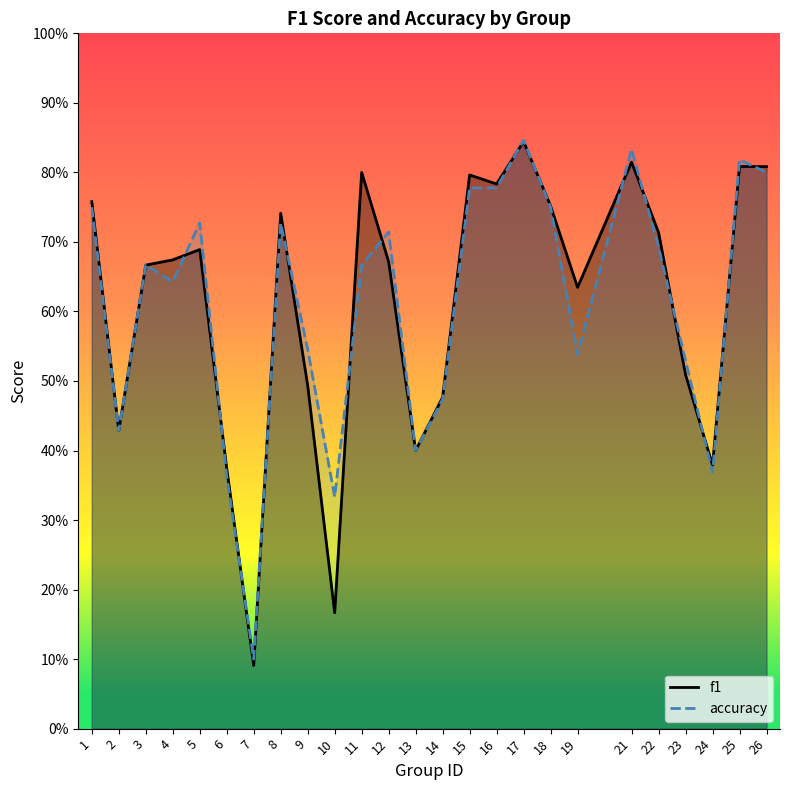

How many intersections are there between f1 and accuracy?

15